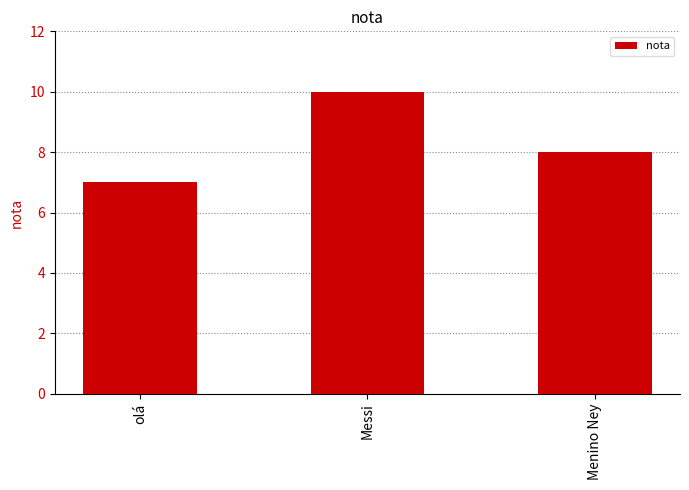

Count the number of data series in this chart.

1